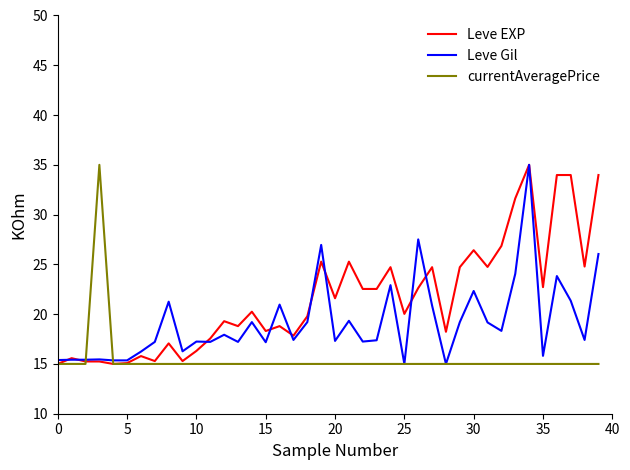

List the series in order of their overall mean, highest first.

Leve EXP, Leve Gil, currentAveragePrice